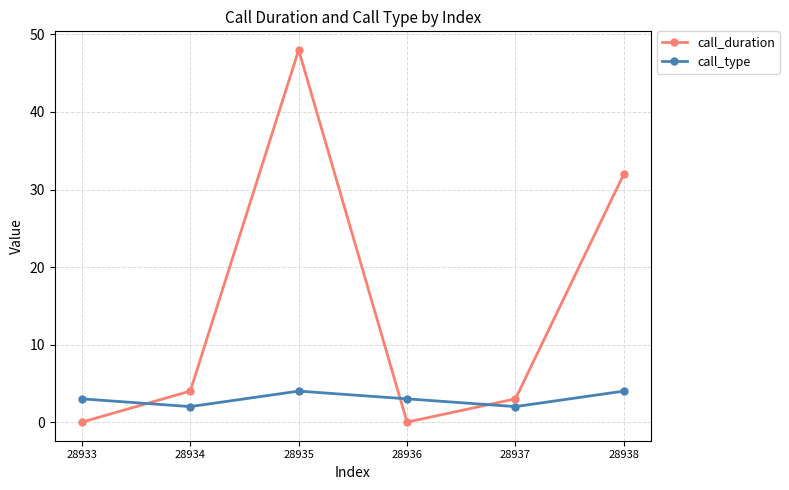

Which series has the largest total across all categories?

call_duration